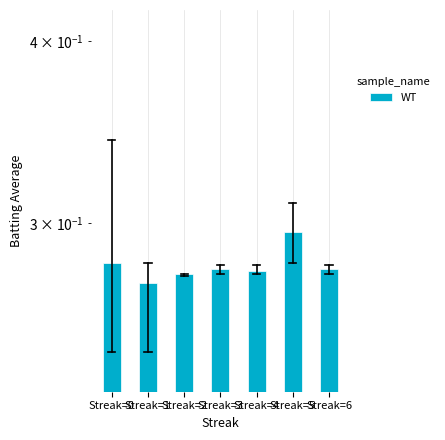

Rank the categories by value from lowest to highest.

Streak=1, Streak=2, Streak=4, Streak=3, Streak=6, Streak=0, Streak=5